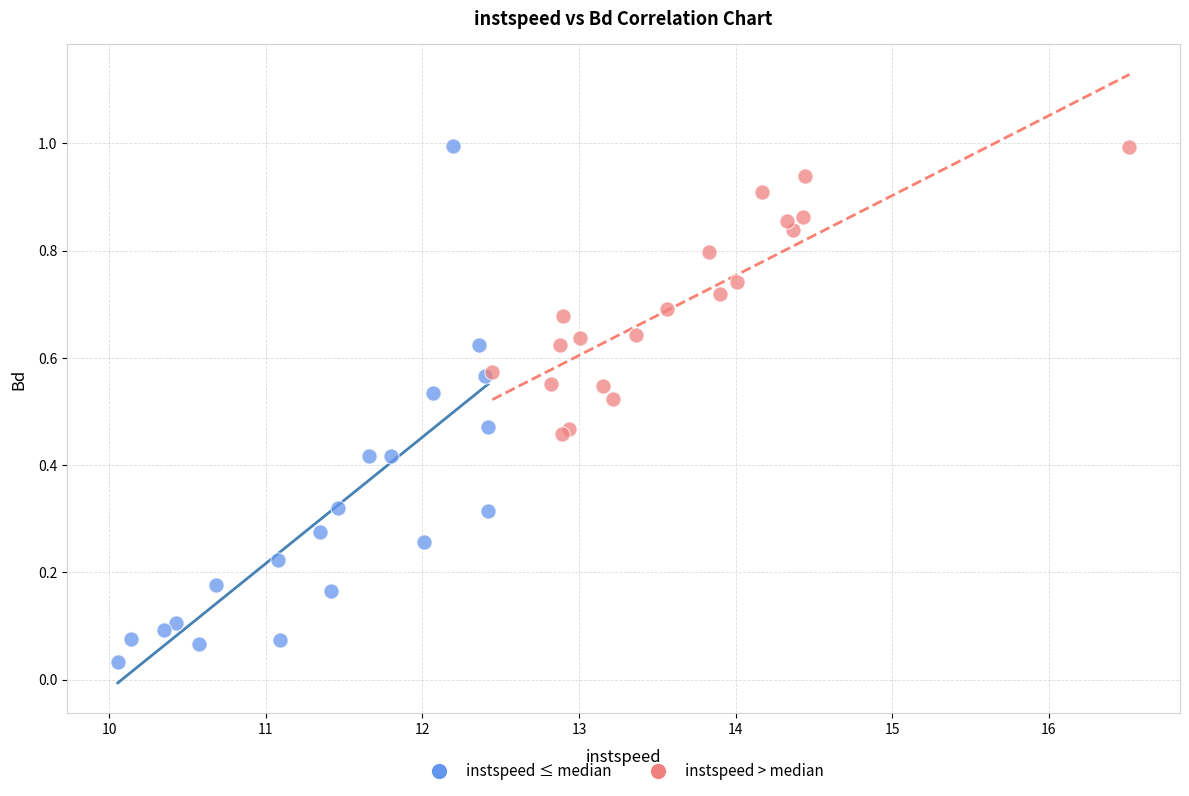

Which series contains the lowest Y value?

instspeed ≤ median